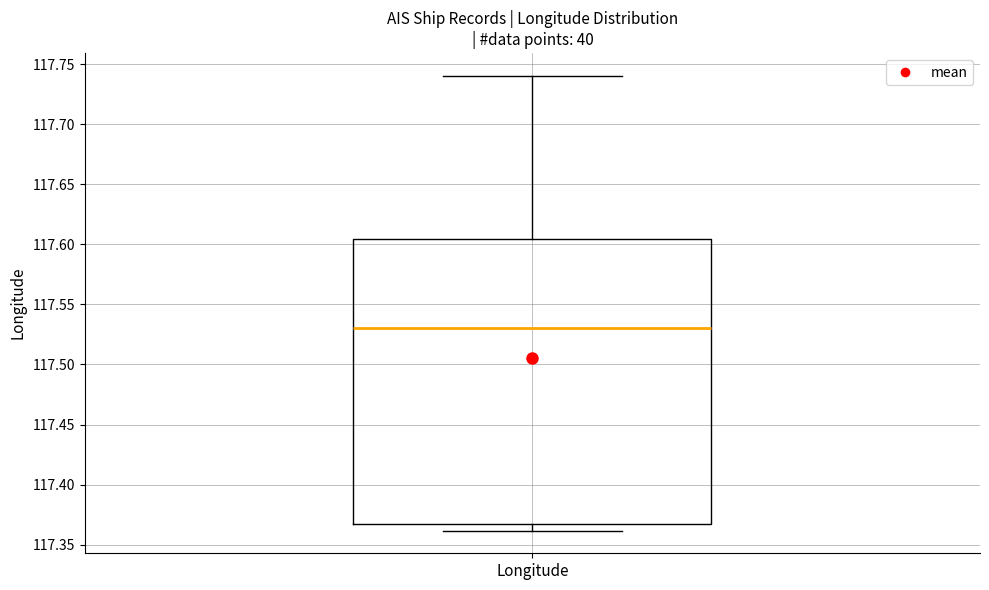

Transcribe this box plot: give where the median line is, the range the box spans, and where the two whiskers end, as read against the y-axis. The values are not printed on the chart, so give them approximately, as read against the axis.

median 117.530, box 117.365 to 117.605, whiskers 117.360 to 117.740